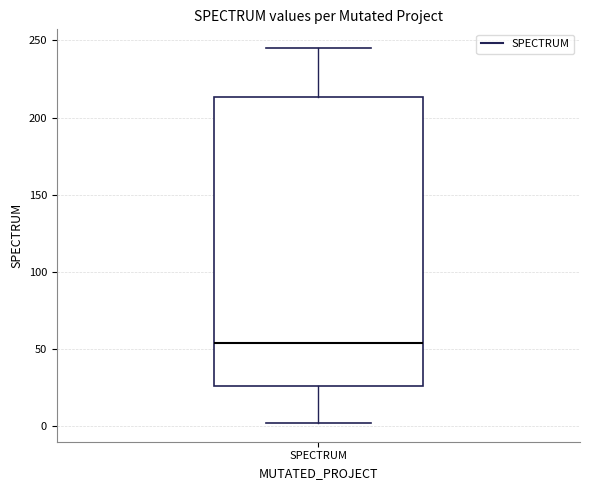

Transcribe this box plot: give where the median line is, the range the box spans, and where the two whiskers end, as read against the y-axis. The values are not printed on the chart, so give them approximately, as read against the axis.

median 55, box 25 to 215, whiskers 0 to 245